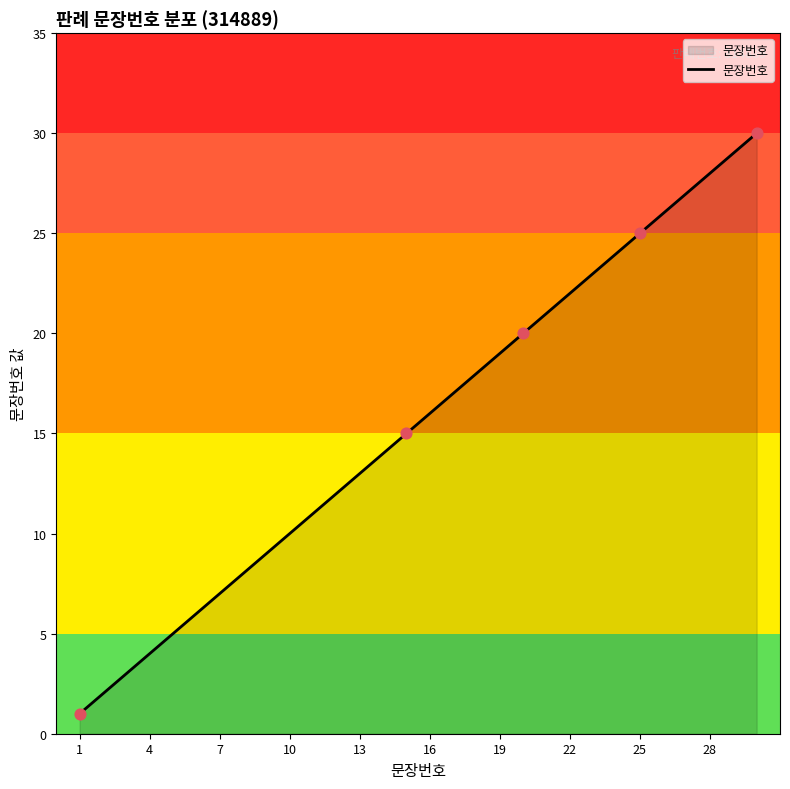

What is the maximum value shown in the chart?

30